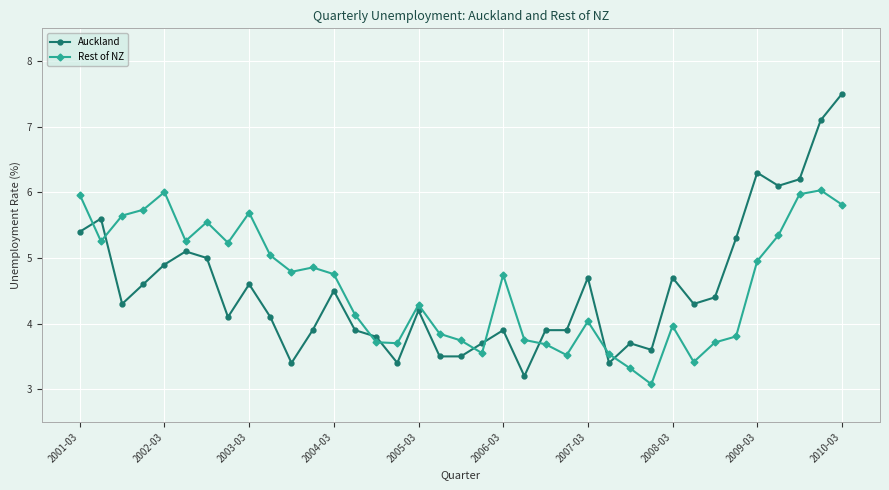

What is the sum of all Auckland values?

167.7